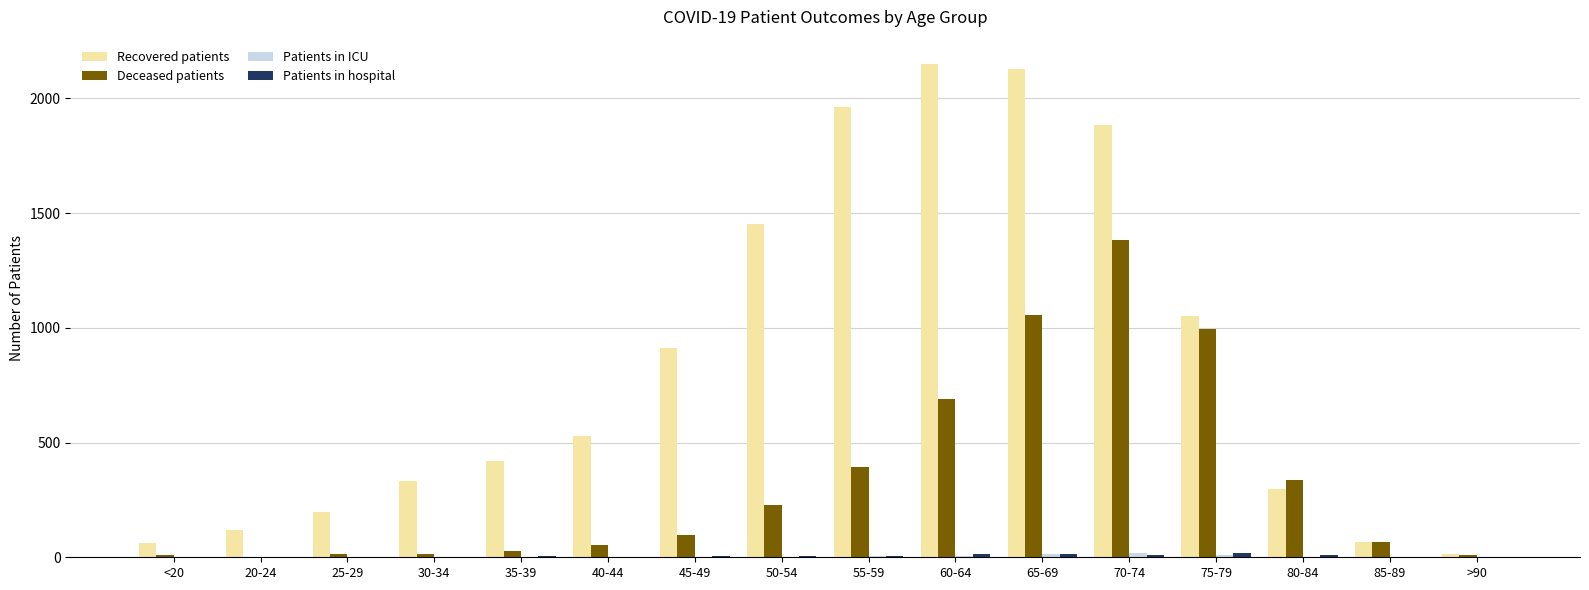

Which series has the largest total across all categories?

Recovered patients